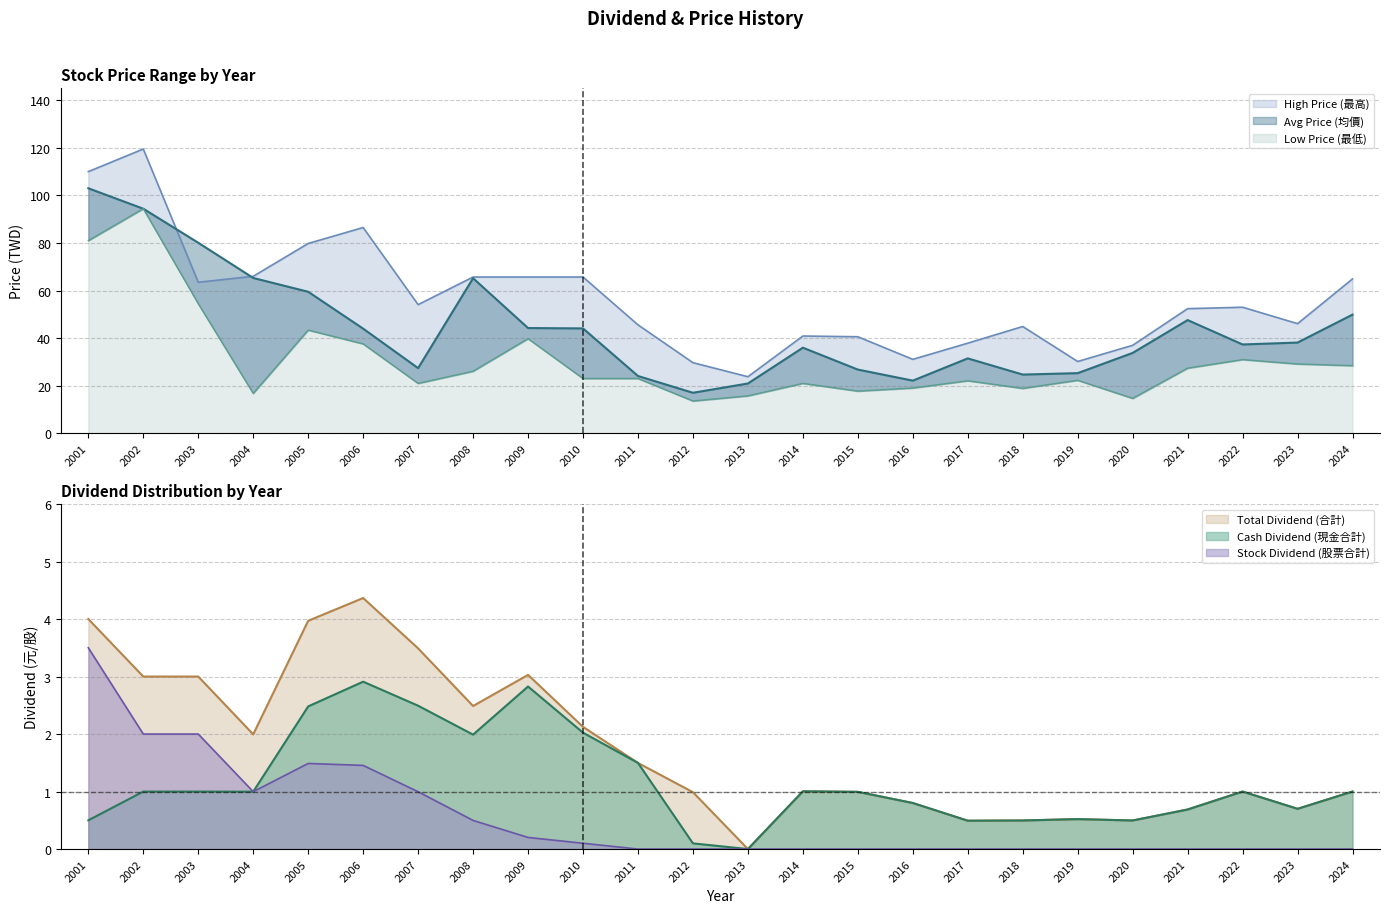

What is the sum of the Avg Price (均價) values at 2022 and 2015?

64.2